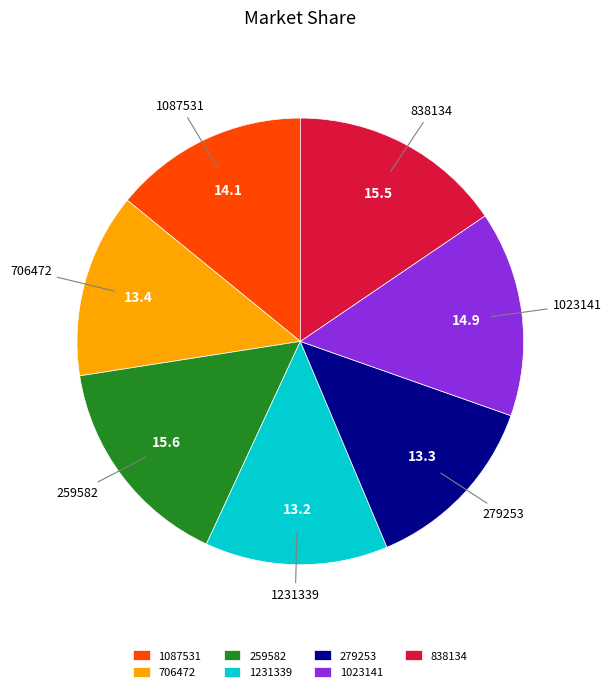

True or false: 1087531 accounts for 14% of the total.

True